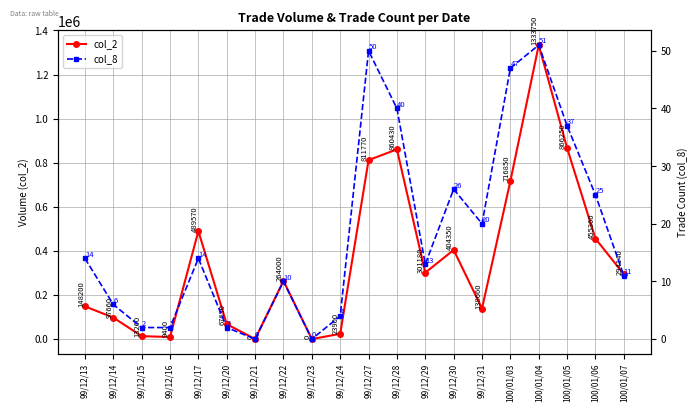

List the series in order of their overall mean, highest first.

col_2, col_8